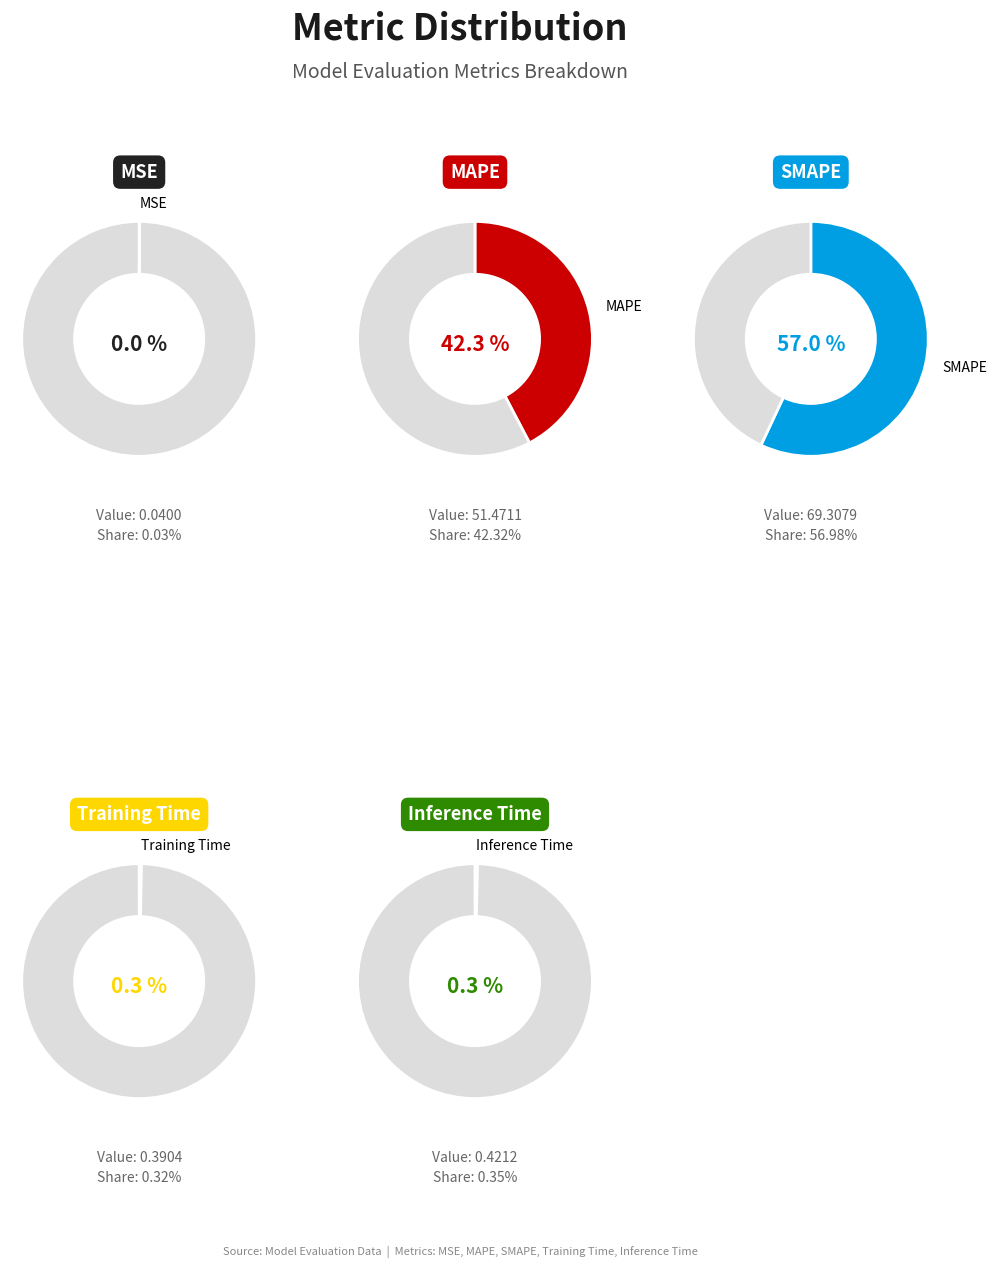

Which has a higher value, MAPE or SMAPE?

SMAPE